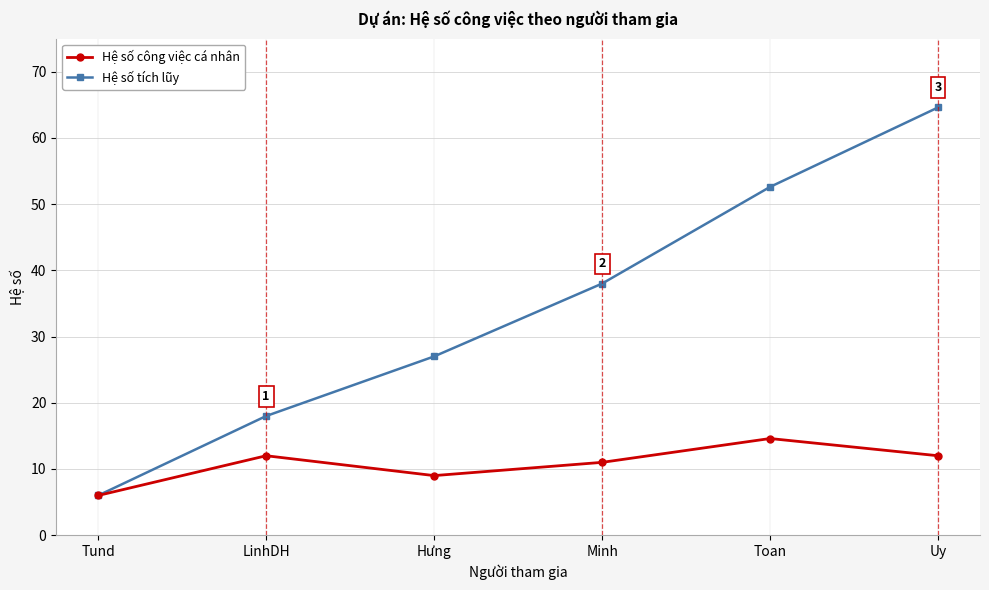

What is the label of the 5th point from the left?

Toan